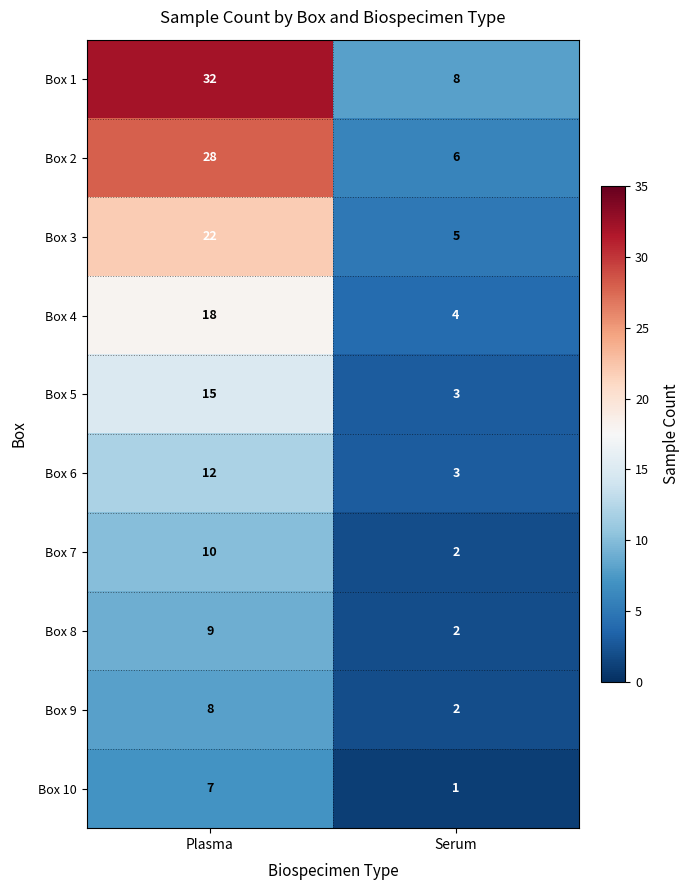

At which category is the sum across all series the highest?

Plasma